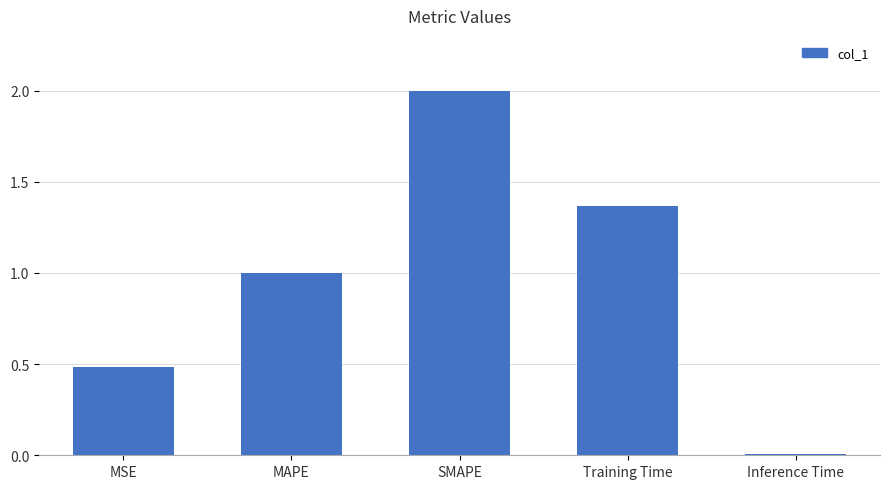

Between SMAPE and Training Time, which is larger?

SMAPE